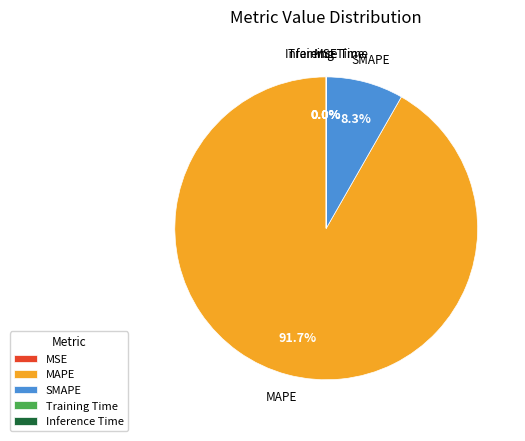

Is there any slice that represents more than half of the pie?

Yes